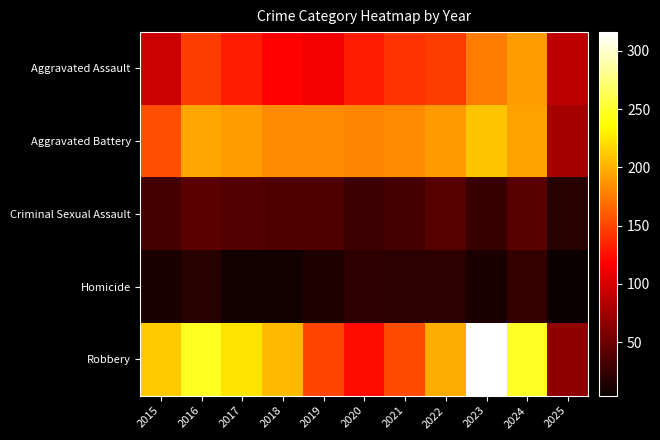

Which series changed the most between 2021 and 2023?

Robbery